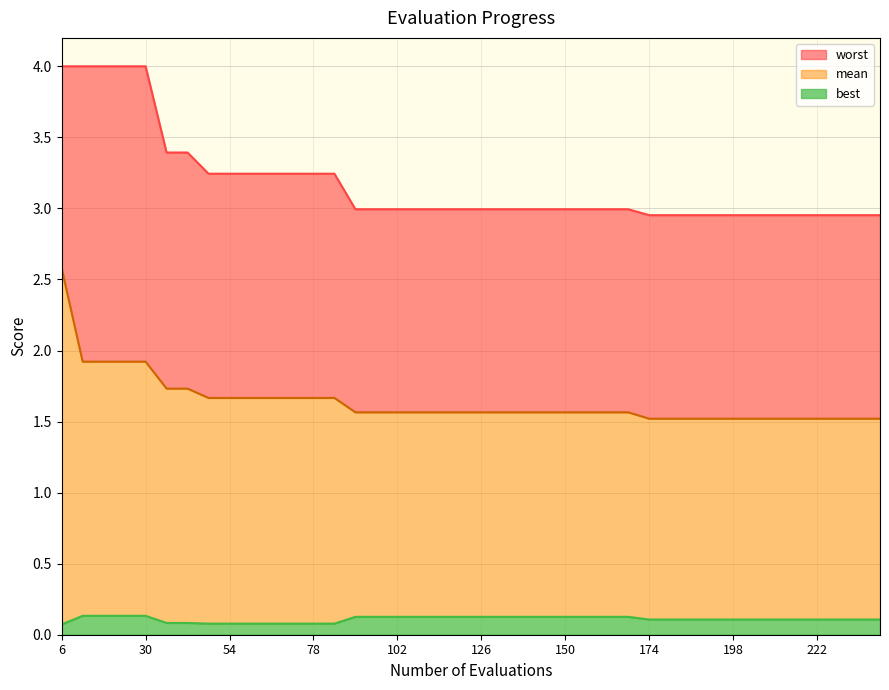

What are all the series names shown in the legend?

mean, best, worst